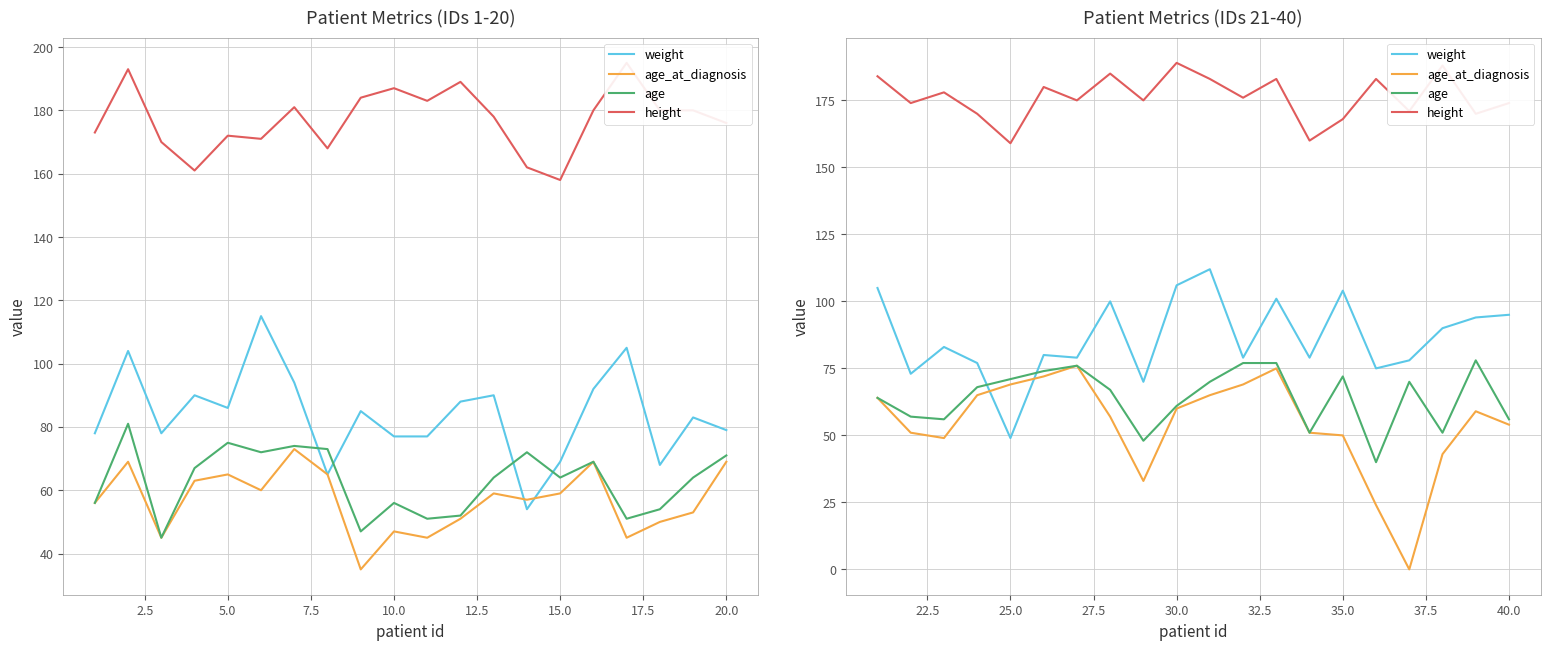

The value of weight at 35.0 is 184. True or false?

False